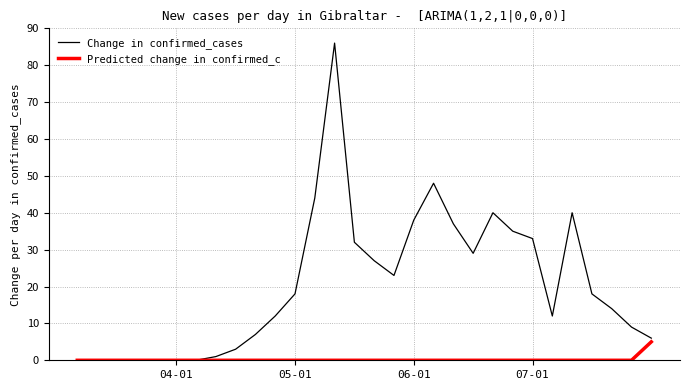

Which series has the largest range (max minus min)?

Change in confirmed_cases